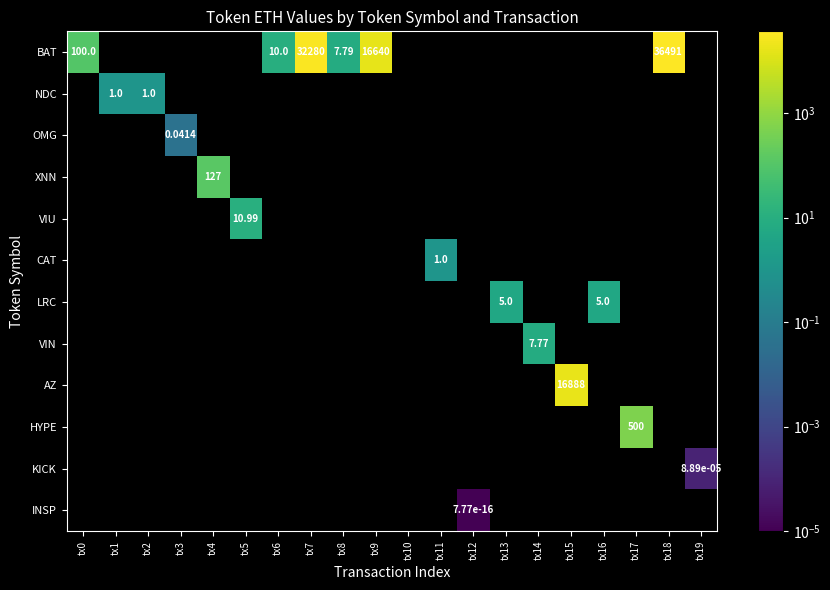

At which label does LRC reach its peak?

tx13